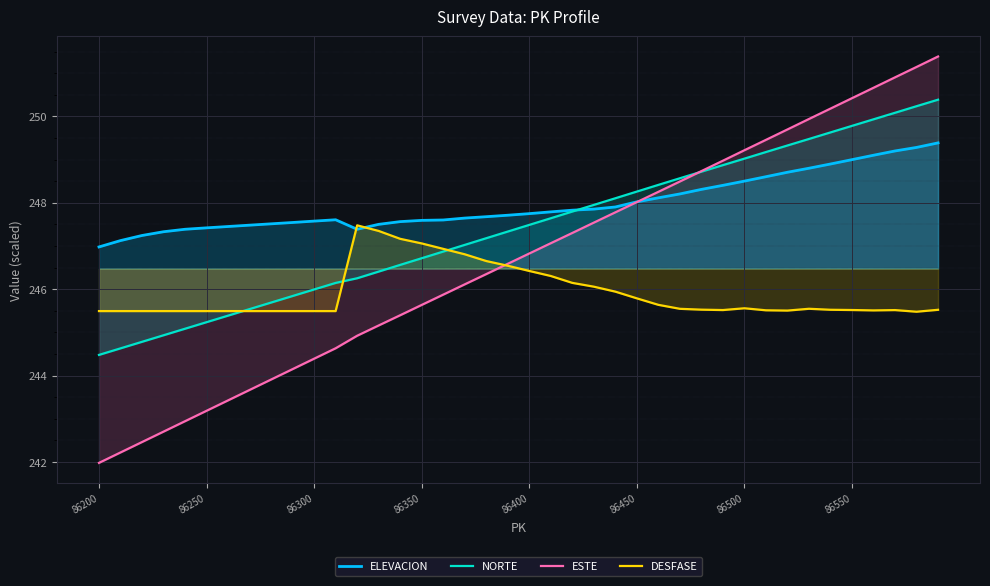

The DESFASE series shows 171.4 at 86350. True or false?

False